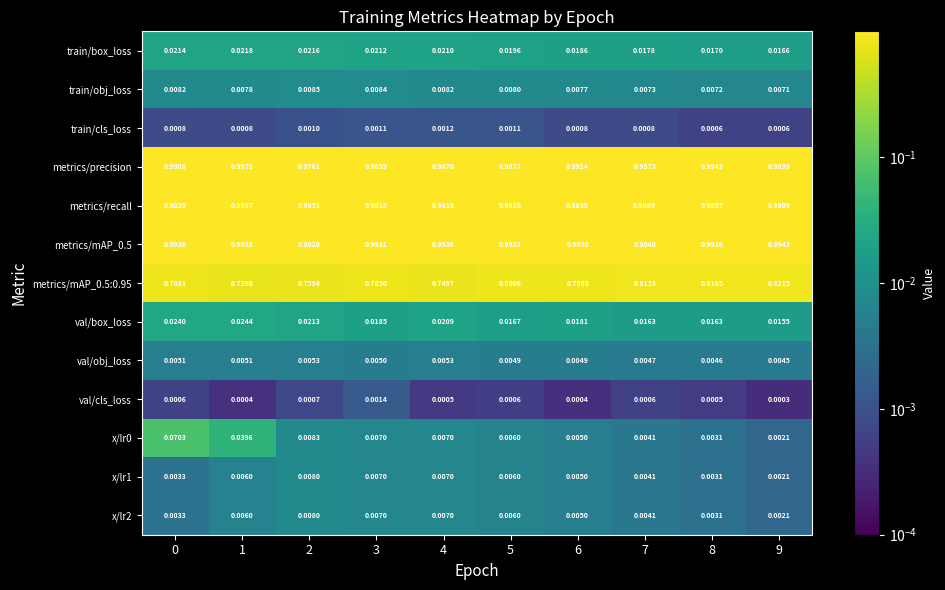

Is the value of train/cls_loss at 3 greater than the value of val/cls_loss at 2?

Yes